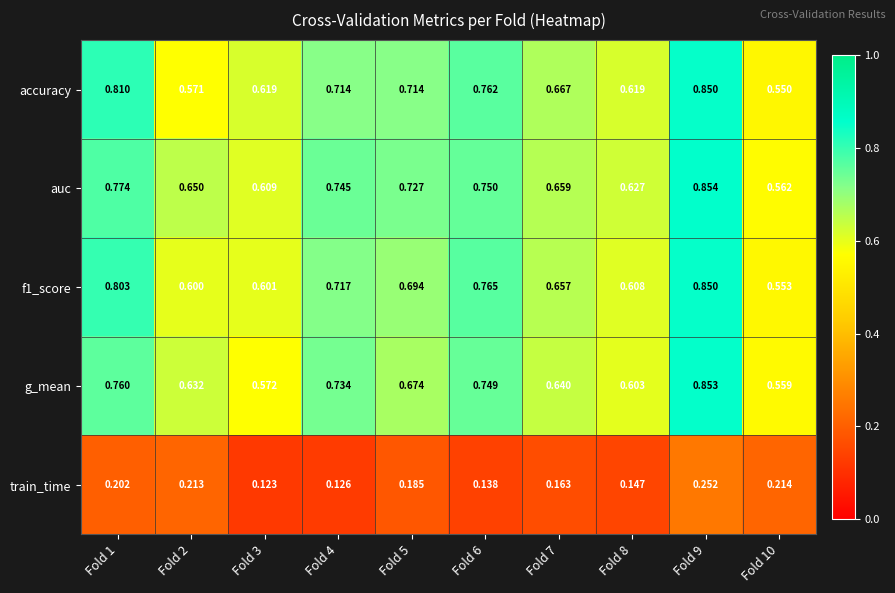

At how many categories does at least one series exceed 0?

10